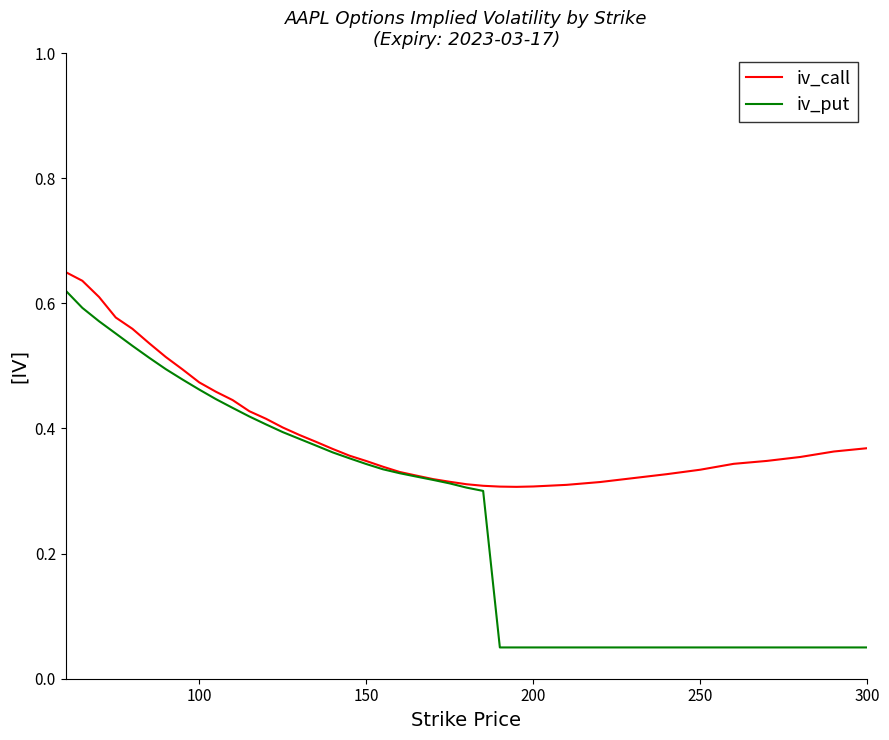

Which series has the largest range (max minus min)?

iv_put